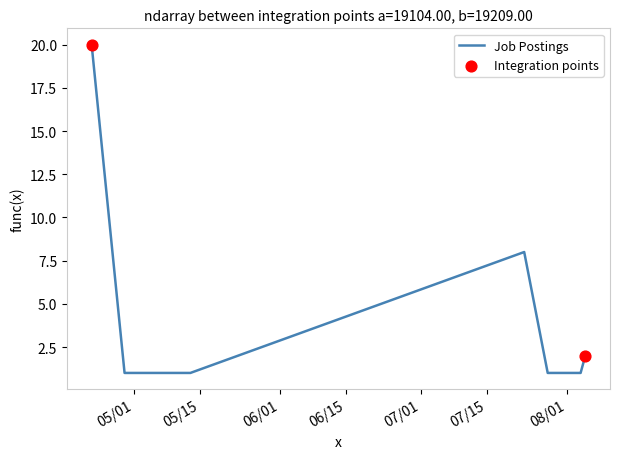

What is the difference between the maximum and minimum values?

19